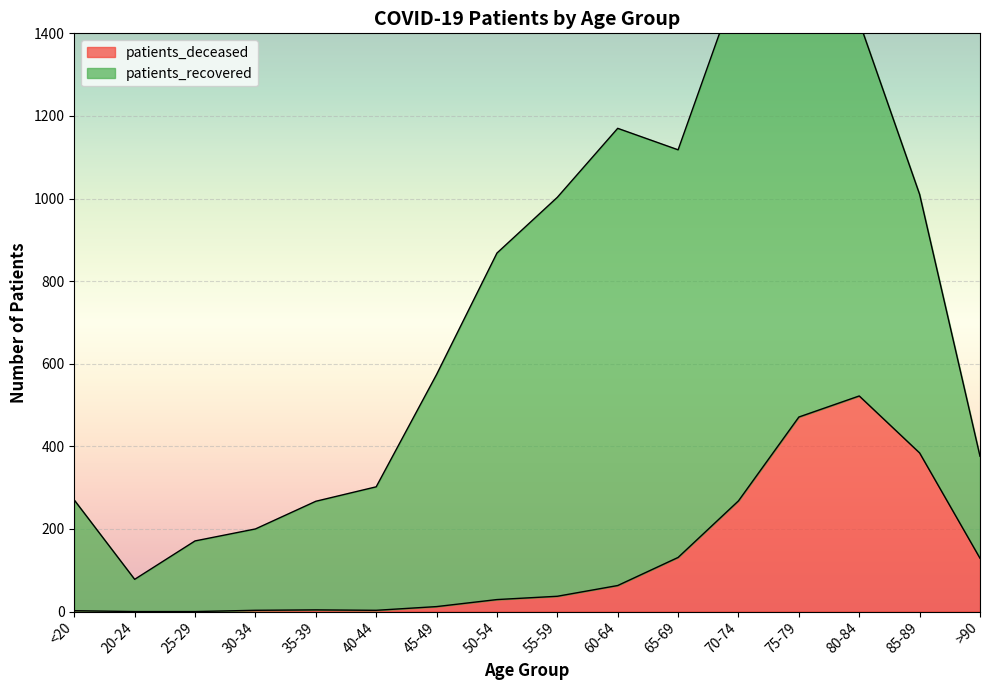

What is the value of the 7th point from the left?

12